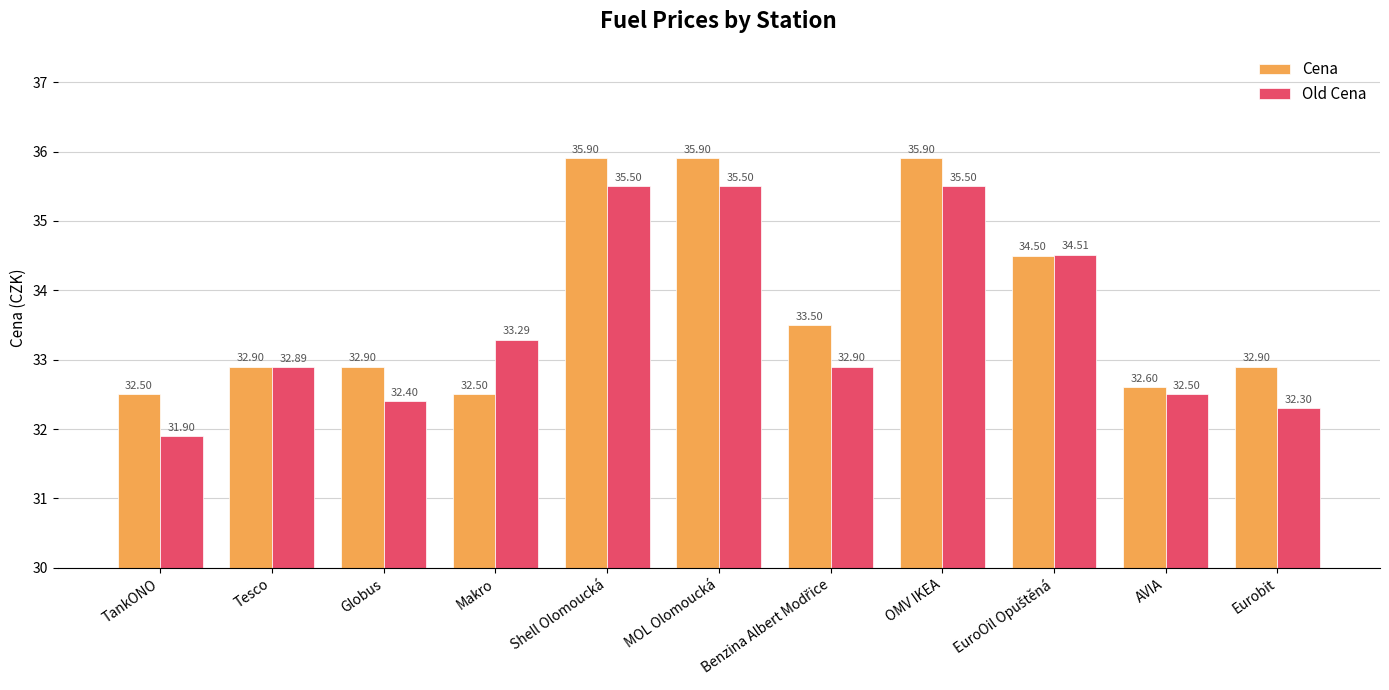

At how many categories does at least one series exceed 33?

6